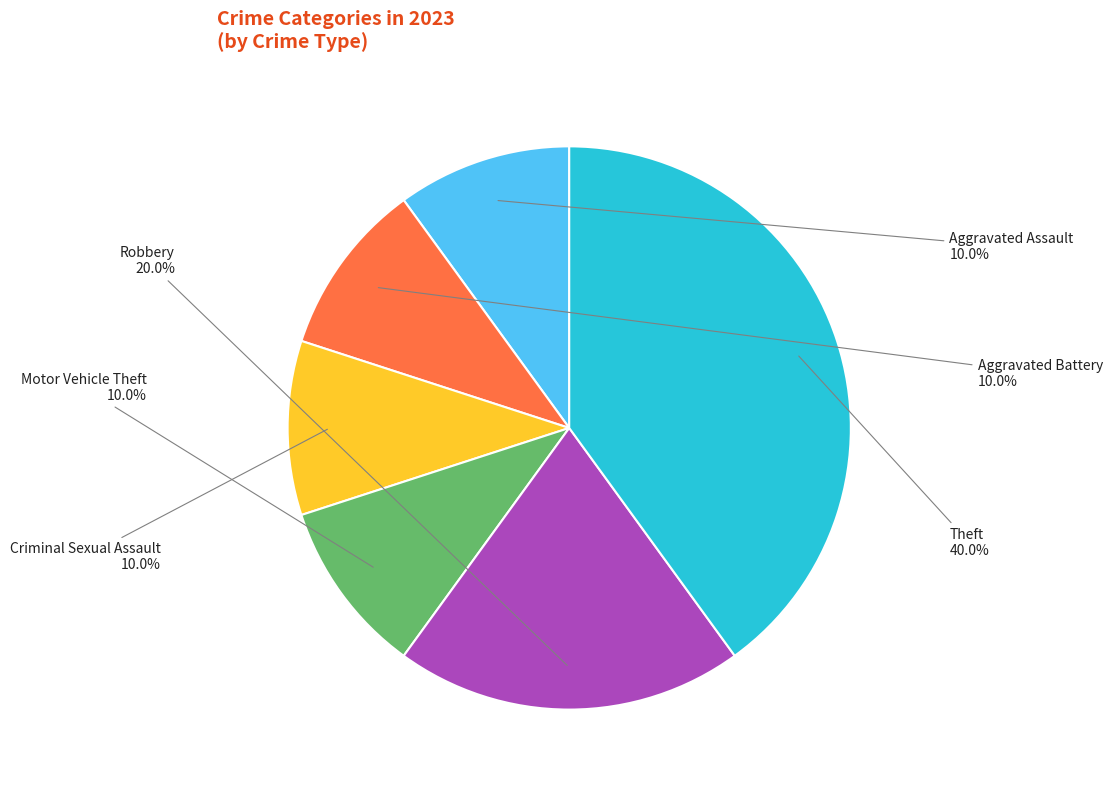

Does any single category account for the majority?

No